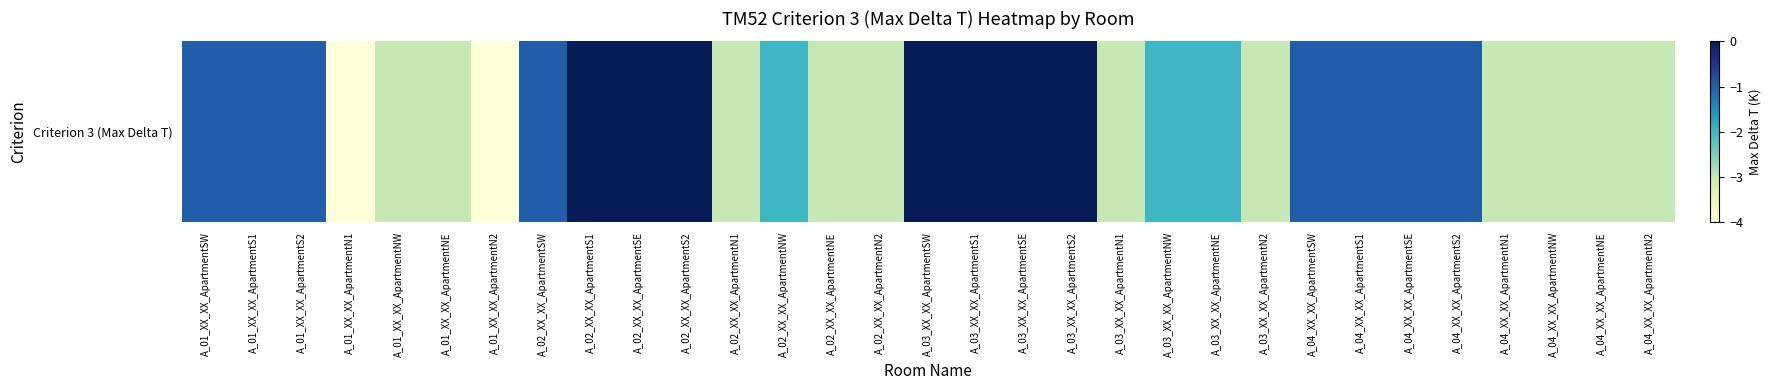

Which category has the lowest value across all series?

A_01_XX_XX_ApartmentN1